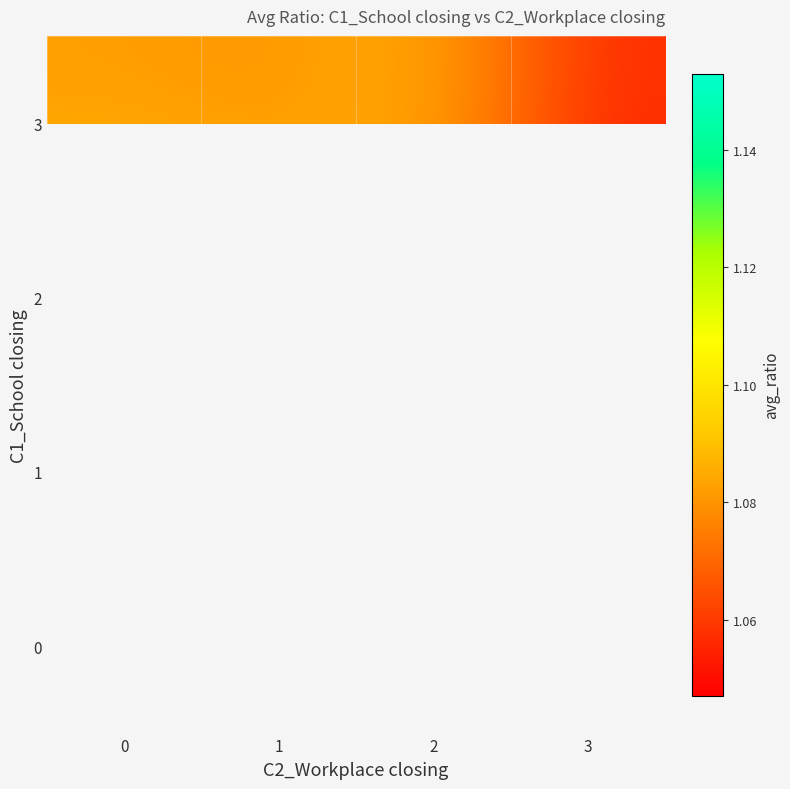

The 0 series shows 1.8 at 2. True or false?

False